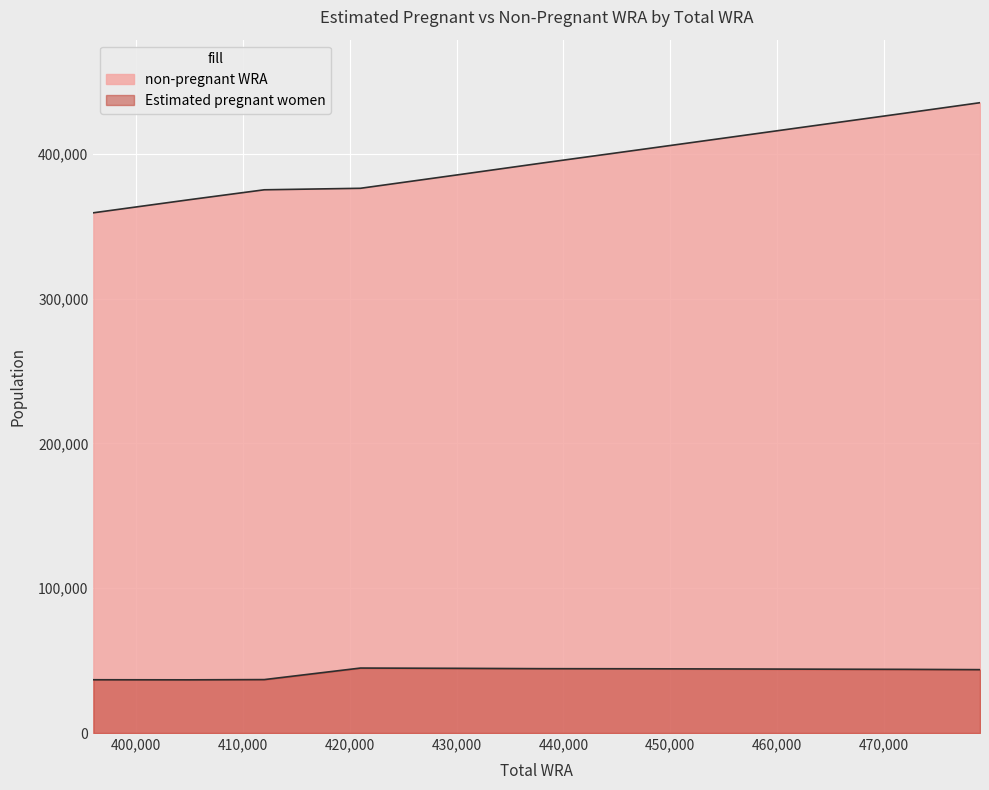

Reading left to right, what are all the values shown in this chart?

Estimated pregnant women: 36784.6	36731.1	36898.7	44865.3	44678.4	44436.9	44365.5	44245.2	44104.6	43970.3	43762.4
non-pregnant WRA: 359215.4	368268.9	375101.3	376134.7	385321.6	393563.1	402634.5	410754.8	418895.4	428029.7	435237.6